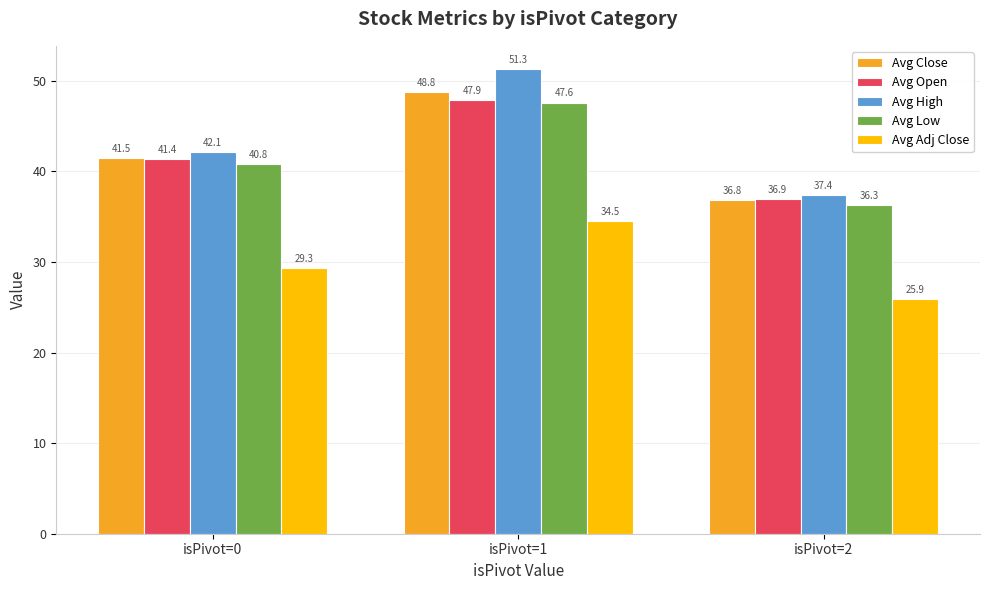

What is the approximate value of Avg High at isPivot=0?

42.1